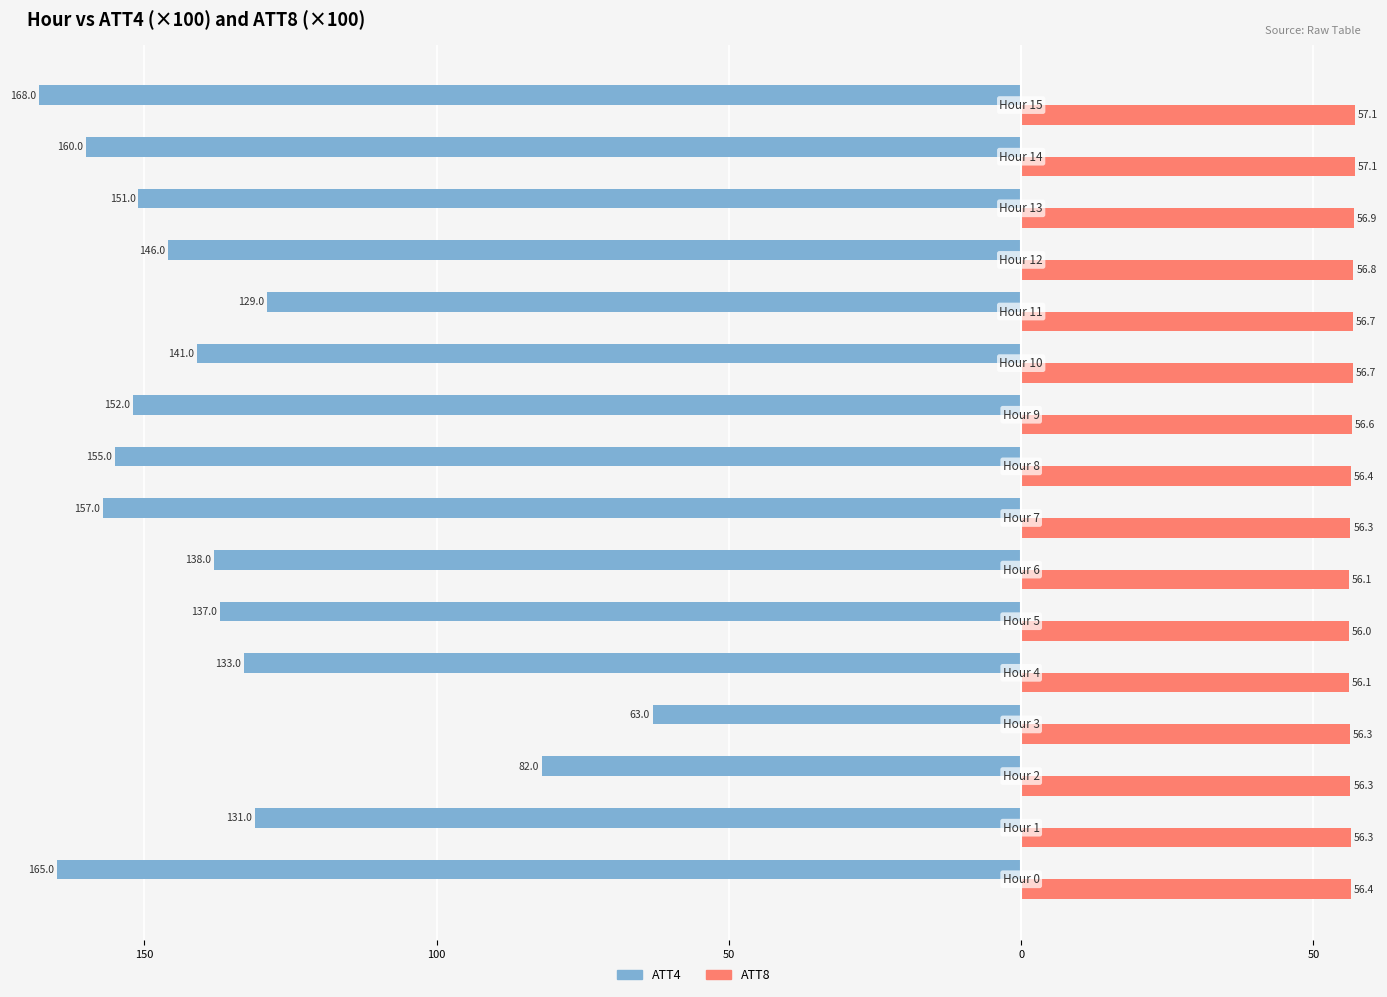

What is the average value of the ATT8 series?

56.5